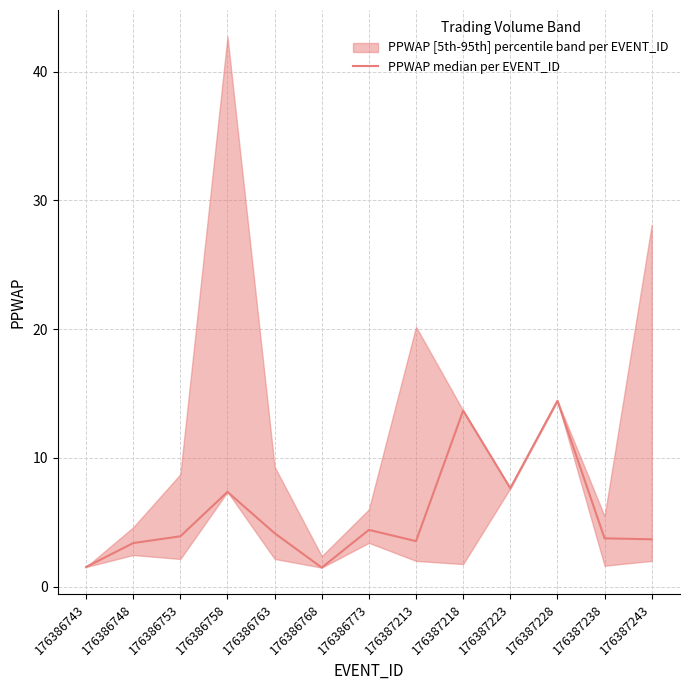

Which has a higher value, 176386773 or 176386763?

176386773